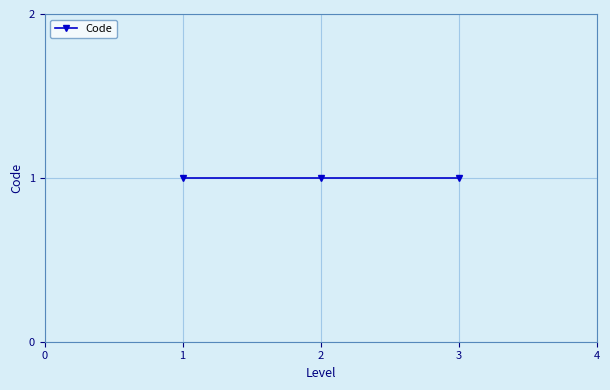

What is the value of the 1st point from the left?

1